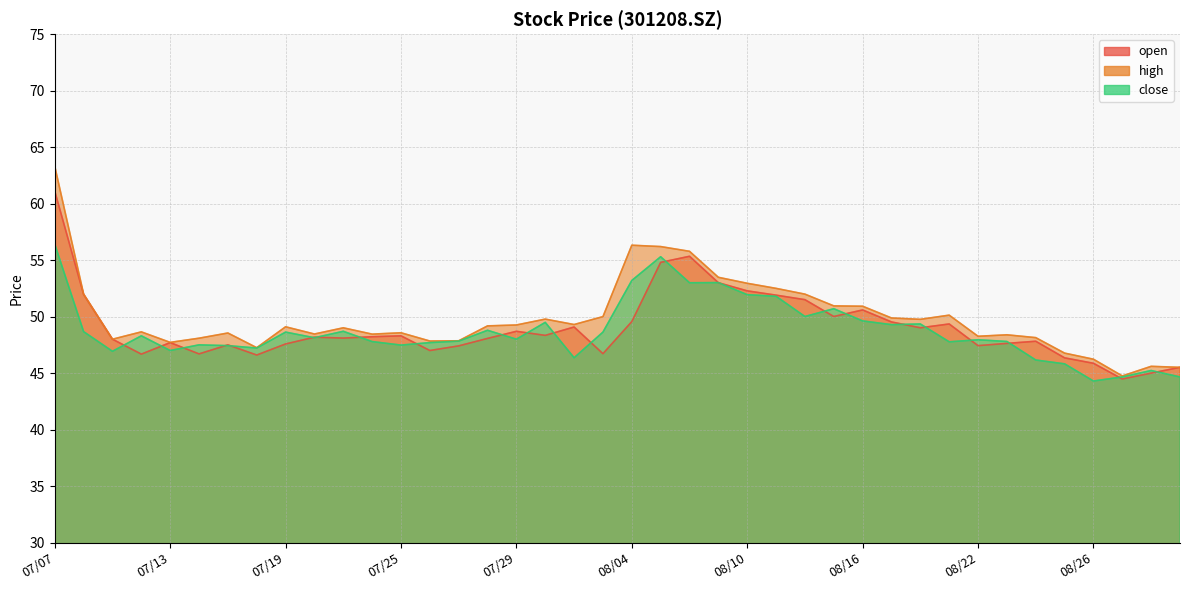

True or false: close has a value of 65.0 at 07/25.

False